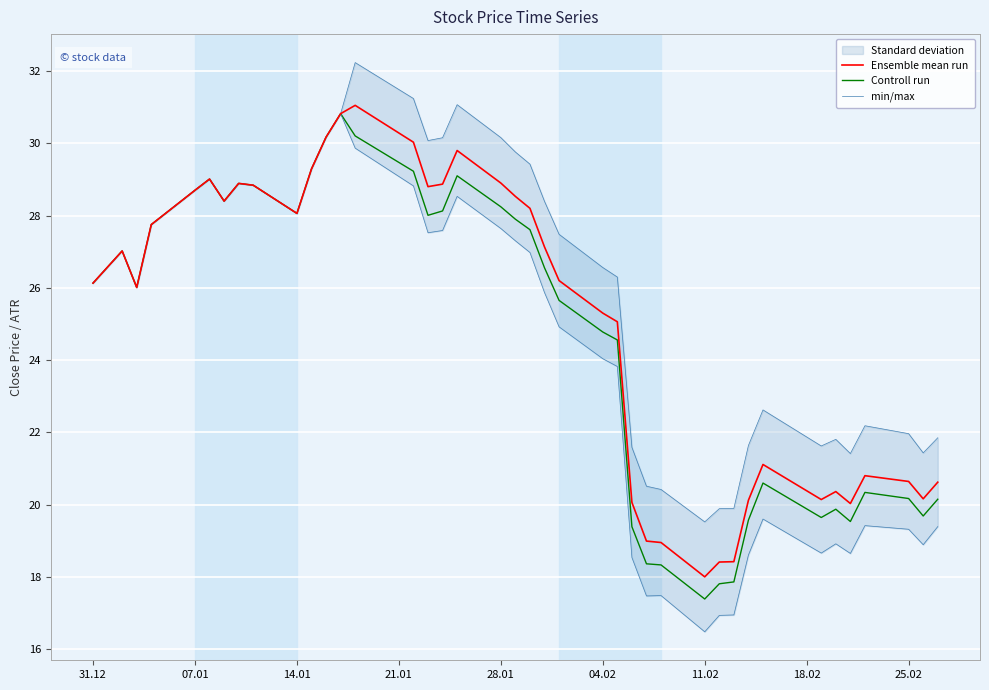

What is the value of the Controll run point at the 16th from the left?

28.0